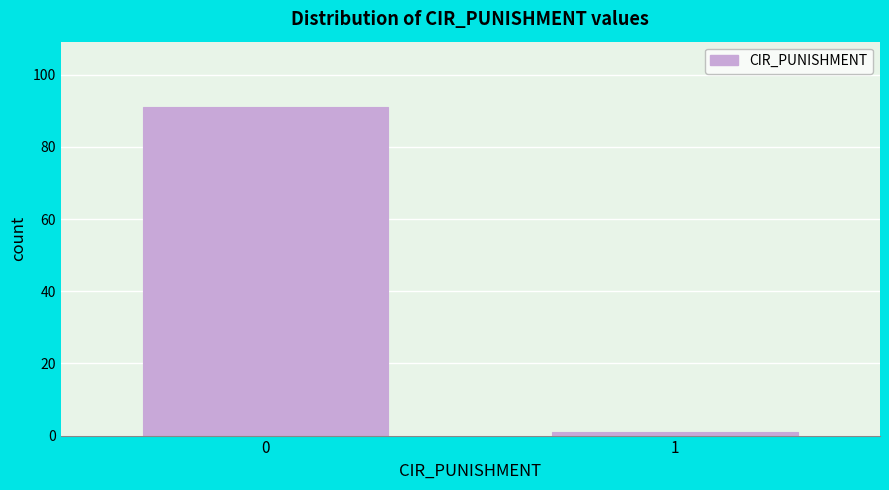

Reading left to right, extract all data points from this chart.

91	1